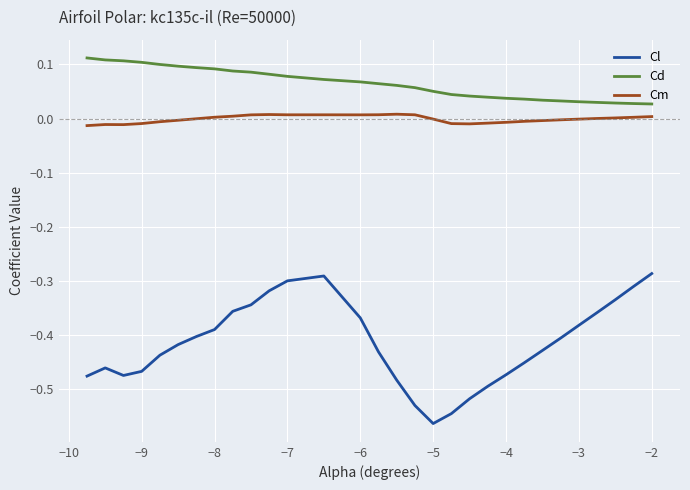

Which series has the widest spread of values?

Cl